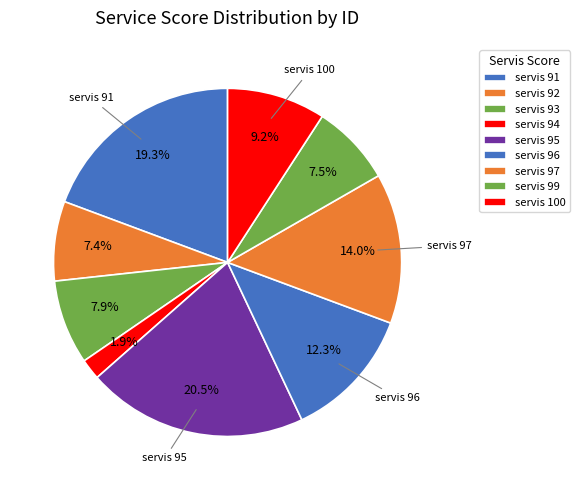

Count the number of slices in the pie.

9